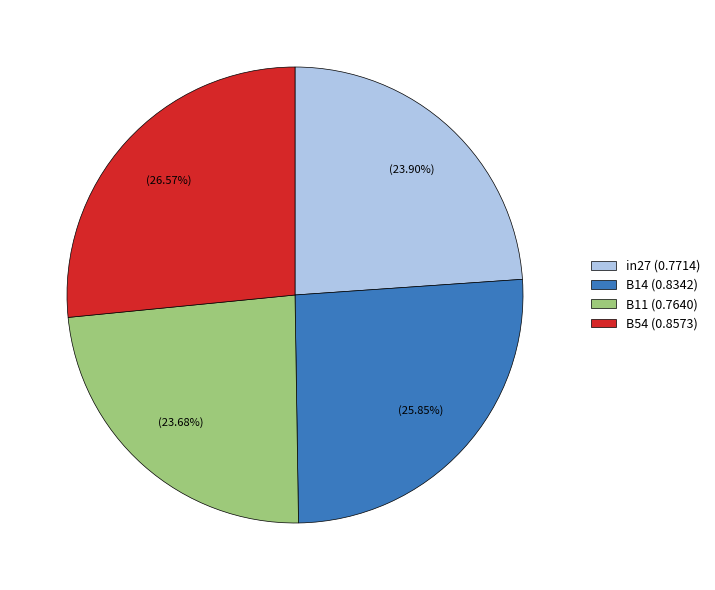

Does any single category account for the majority?

No